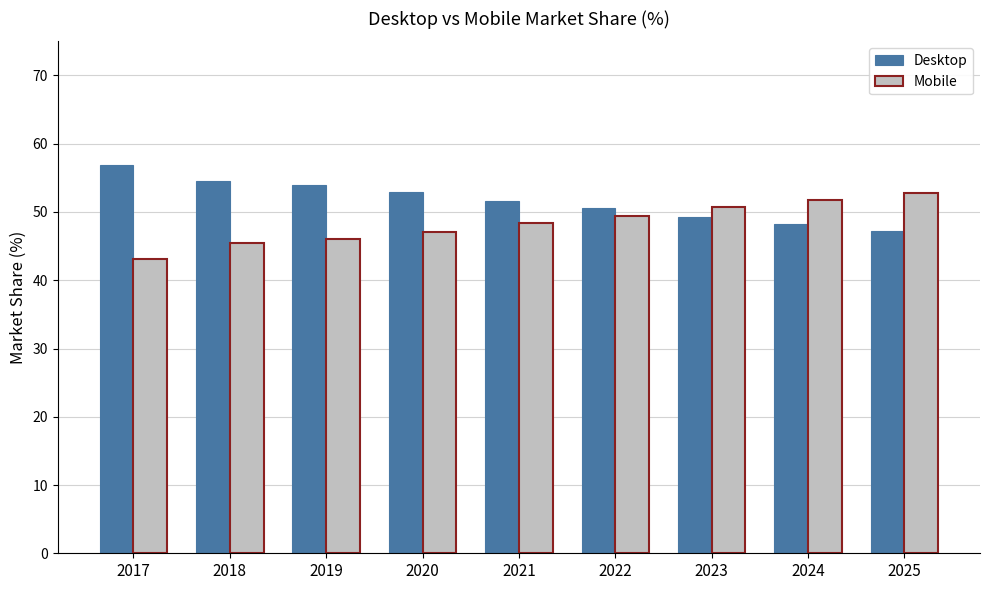

What is the value of the Desktop bar at the 4th from the left?

52.9